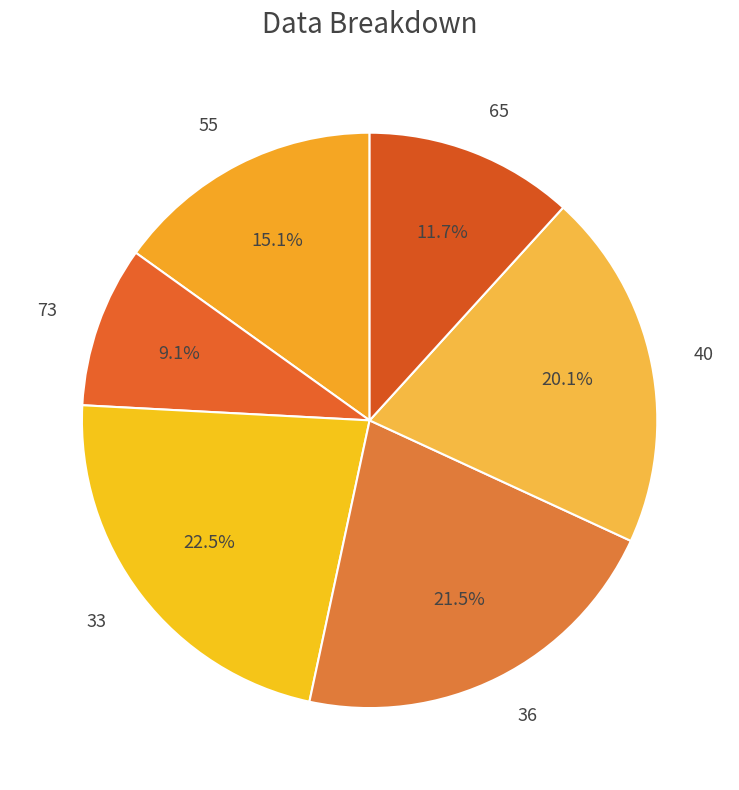

Rank the categories by value from highest to lowest.

33, 36, 40, 55, 65, 73